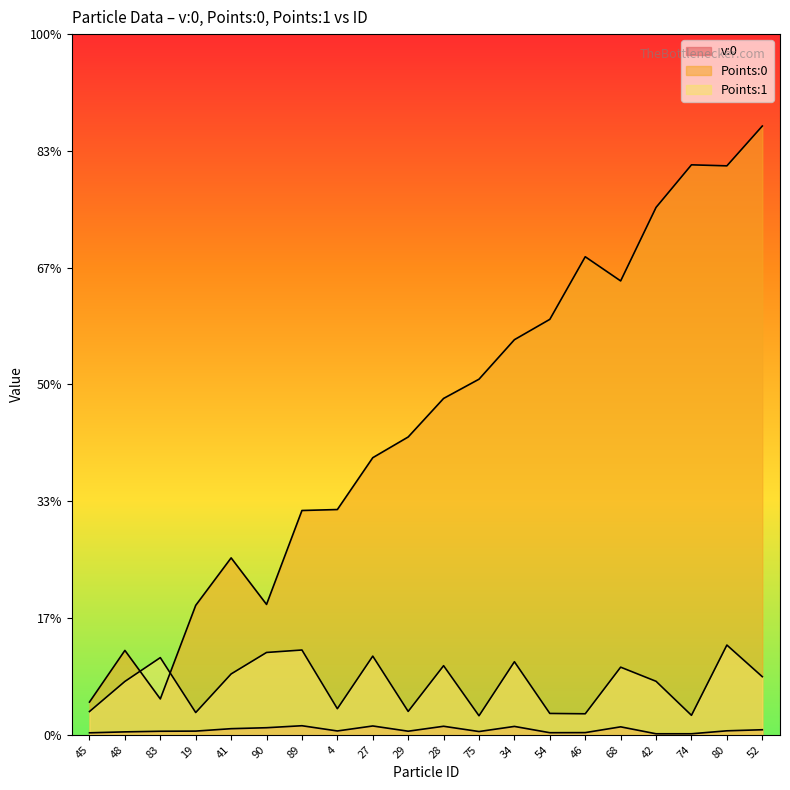

What is the label of the 13th point from the right?

4